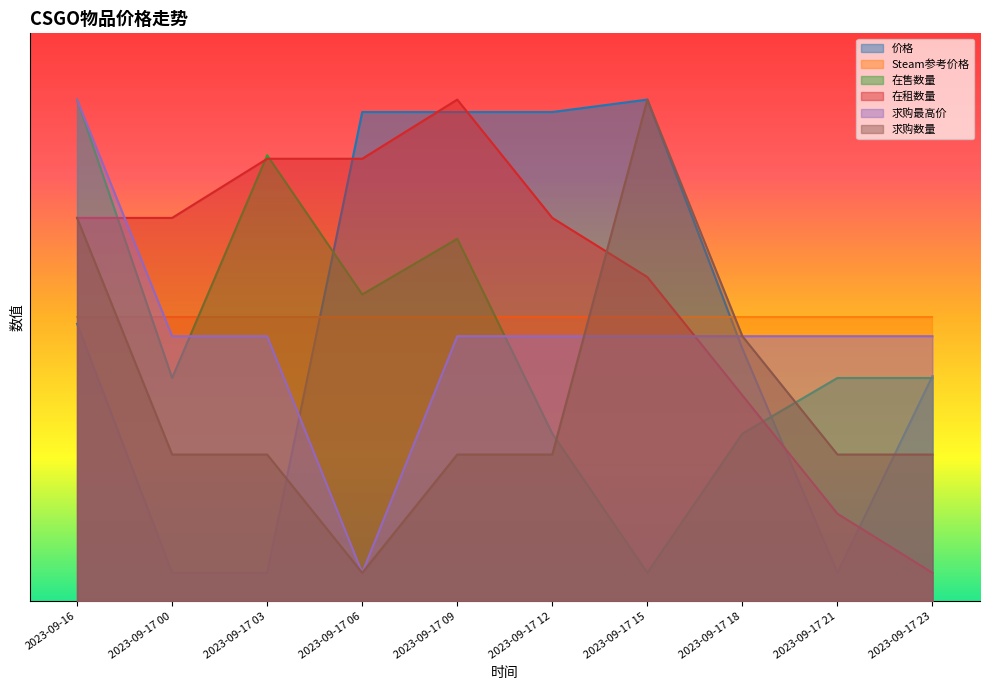

What is the sum of the 求购数量 values at 2023-09-16 and 2023-09-17 18?

685.0